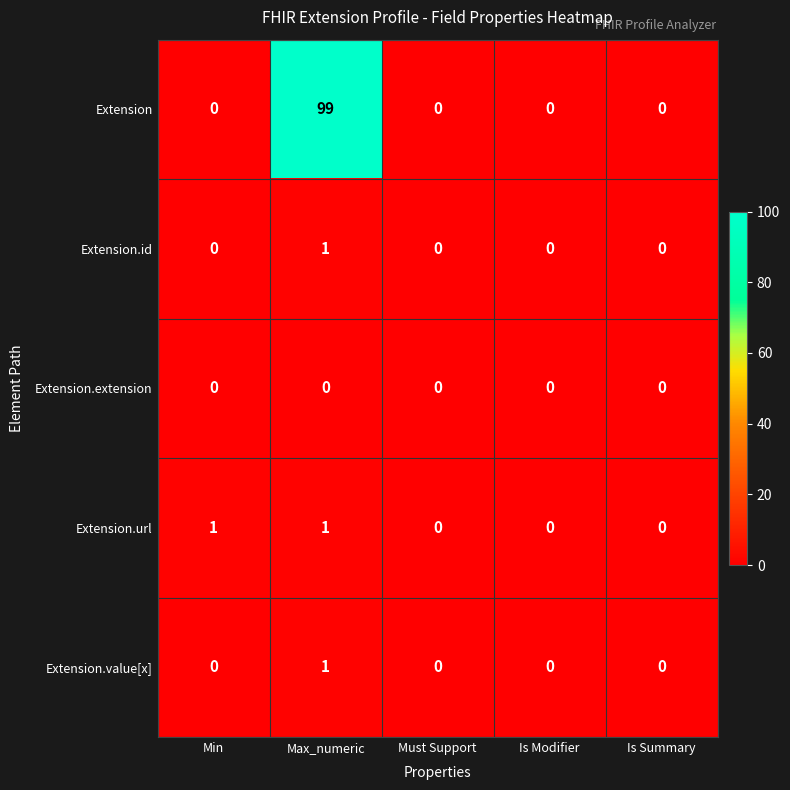

What is the greatest value displayed?

99